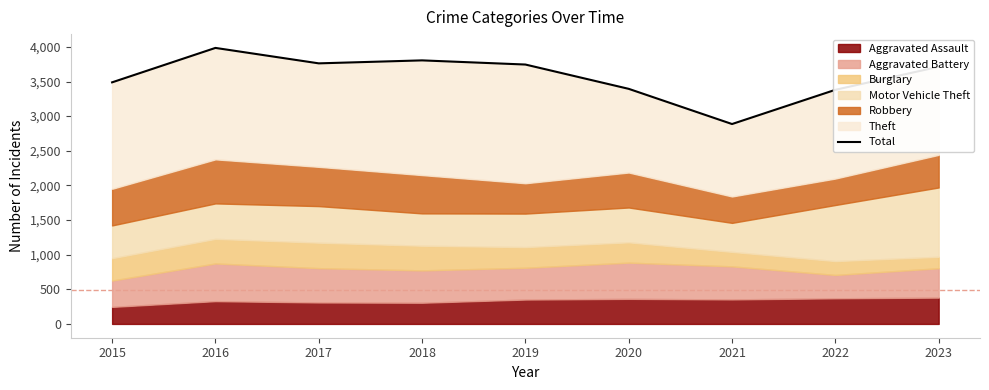

Reading left to right, what are all the values shown in this chart?

2015=3488	2016=3985	2017=3762	2018=3805	2019=3745	2020=3394	2021=2886	2022=3380	2023=3713